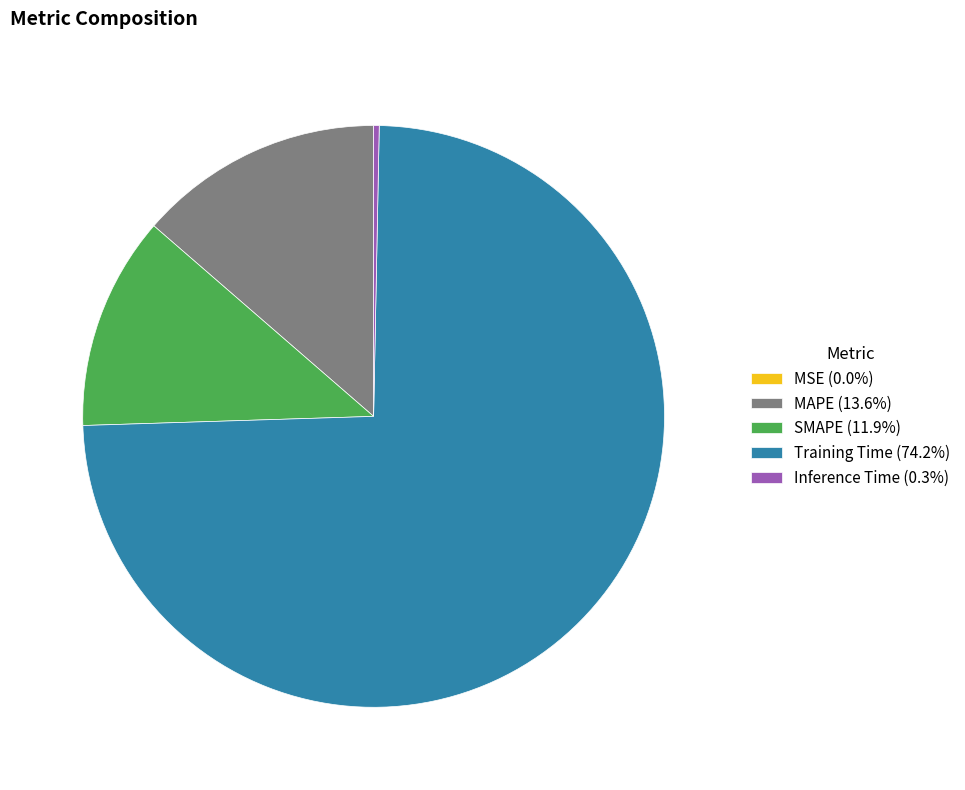

Is Training Time (74.2%) the majority of the pie?

Yes